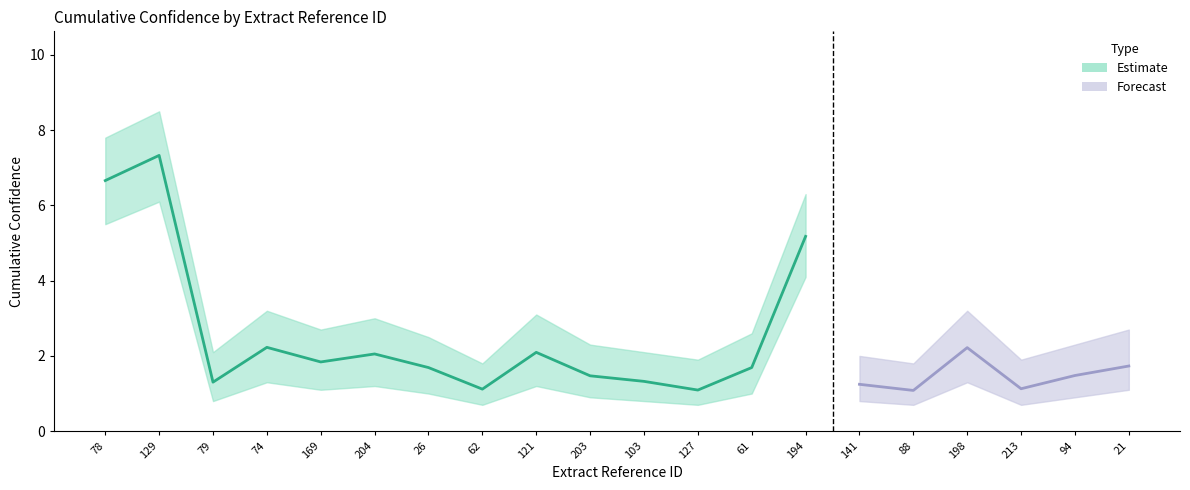

Reading left to right, what are all the values shown in this chart?

cumulative_confidence: 6.7	7.3	1.3	2.2	1.8	2.1	1.7	1.1	2.1	1.5	1.3	1.1	1.7	5.2	1.2	1.1	2.2	1.1	1.5	1.7
upper_band: 7.8	8.5	2.1	3.2	2.7	3.0	2.5	1.8	3.1	2.3	2.1	1.9	2.6	6.3	2.0	1.8	3.2	1.9	2.3	2.7
lower_band: 5.5	6.1	0.8	1.3	1.1	1.2	1.0	0.7	1.2	0.9	0.8	0.7	1.0	4.1	0.8	0.7	1.3	0.7	0.9	1.1